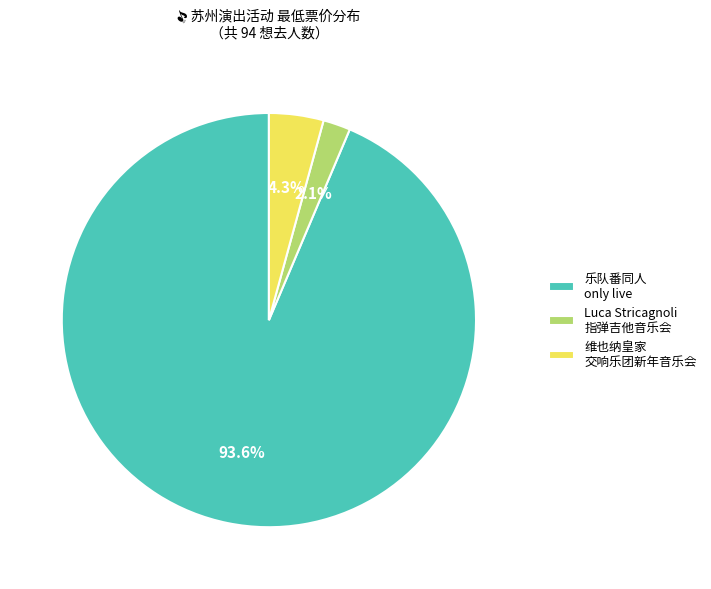

To the nearest percent, what is the average slice percentage?

33%